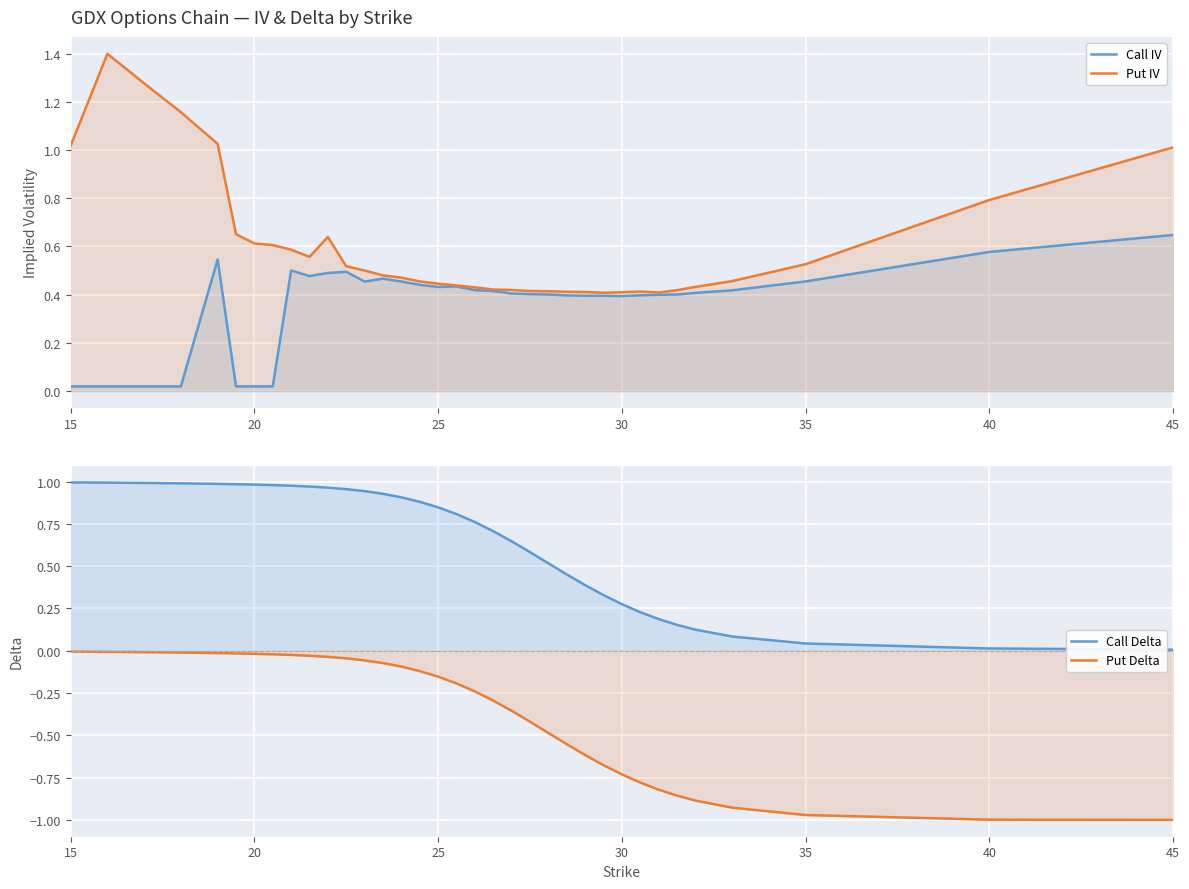

The Call Delta series shows 1.0 at 15. True or false?

True